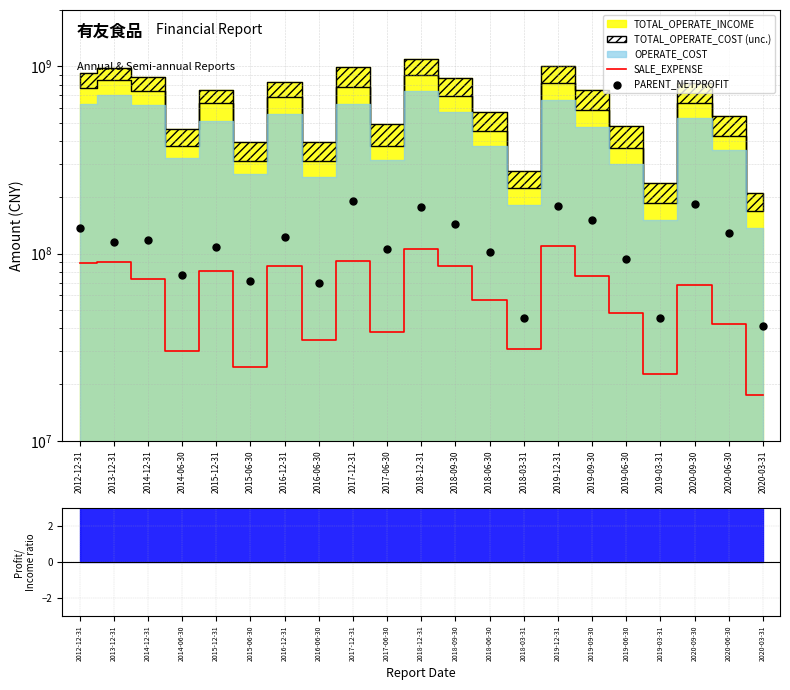

Which series contains the lowest Y value?

SALE_EXPENSE